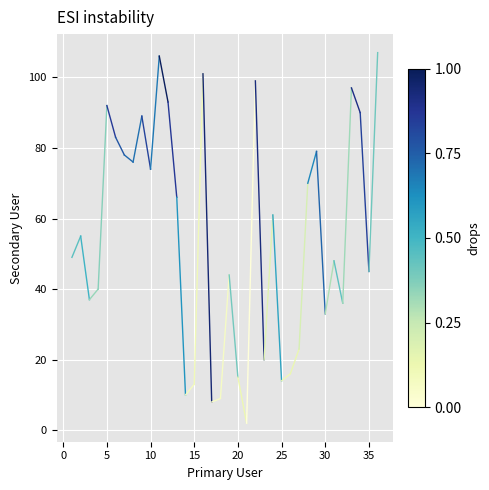

How many distinct data groups are displayed?

1